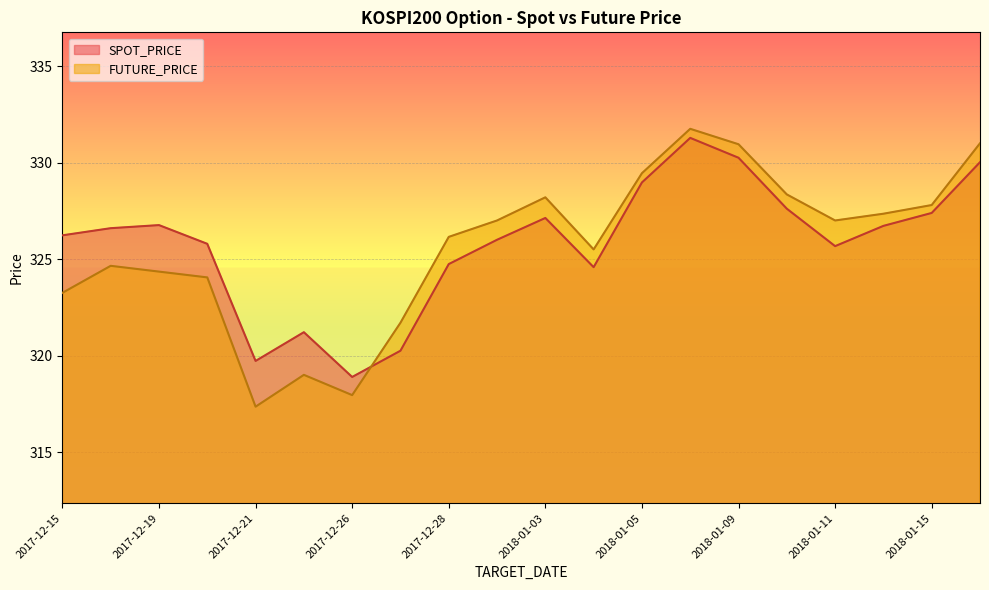

Reading left to right, what are all the values shown in this chart?

SPOT_PRICE: 2017-12-15=326.2	2017-12-18=326.6	2017-12-19=326.8	2017-12-20=325.8	2017-12-21=319.7	2017-12-22=321.2	2017-12-26=318.9	2017-12-27=320.2	2017-12-28=324.7	2018-01-02=326.0	2018-01-03=327.1	2018-01-04=324.6	2018-01-05=329.0	2018-01-08=331.3	2018-01-09=330.2	2018-01-10=327.6	2018-01-11=325.7	2018-01-12=326.7	2018-01-15=327.4	2018-01-16=330.0
FUTURE_PRICE: 2017-12-15=323.2	2017-12-18=324.6	2017-12-19=324.4	2017-12-20=324.1	2017-12-21=317.4	2017-12-22=319.0	2017-12-26=317.9	2017-12-27=321.7	2017-12-28=326.1	2018-01-02=327.0	2018-01-03=328.2	2018-01-04=325.5	2018-01-05=329.4	2018-01-08=331.8	2018-01-09=330.9	2018-01-10=328.4	2018-01-11=327.0	2018-01-12=327.4	2018-01-15=327.8	2018-01-16=331.0